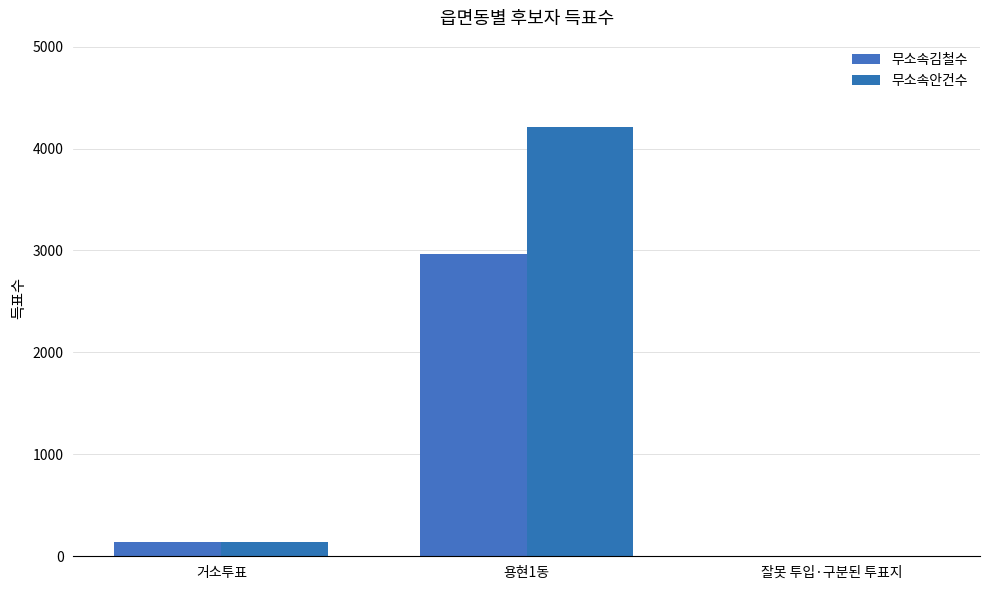

Reading left to right, what are all the values shown in this chart?

무소속김철수: 거소투표=137	용현1동=2965	잘못 투입·구분된 투표지=1
무소속안건수: 거소투표=142	용현1동=4215	잘못 투입·구분된 투표지=1